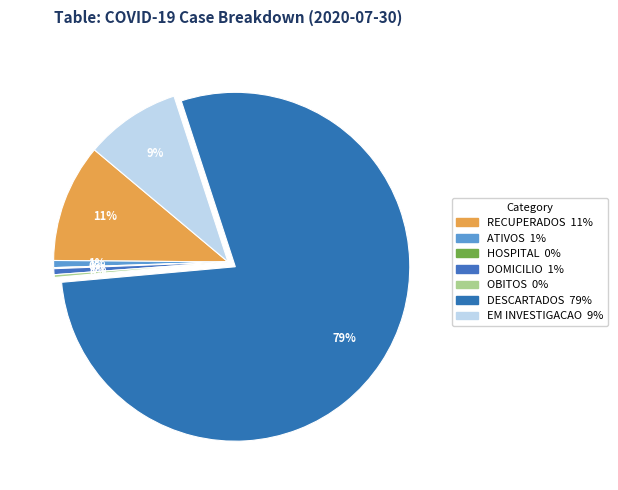

How many segments does this pie chart have?

7